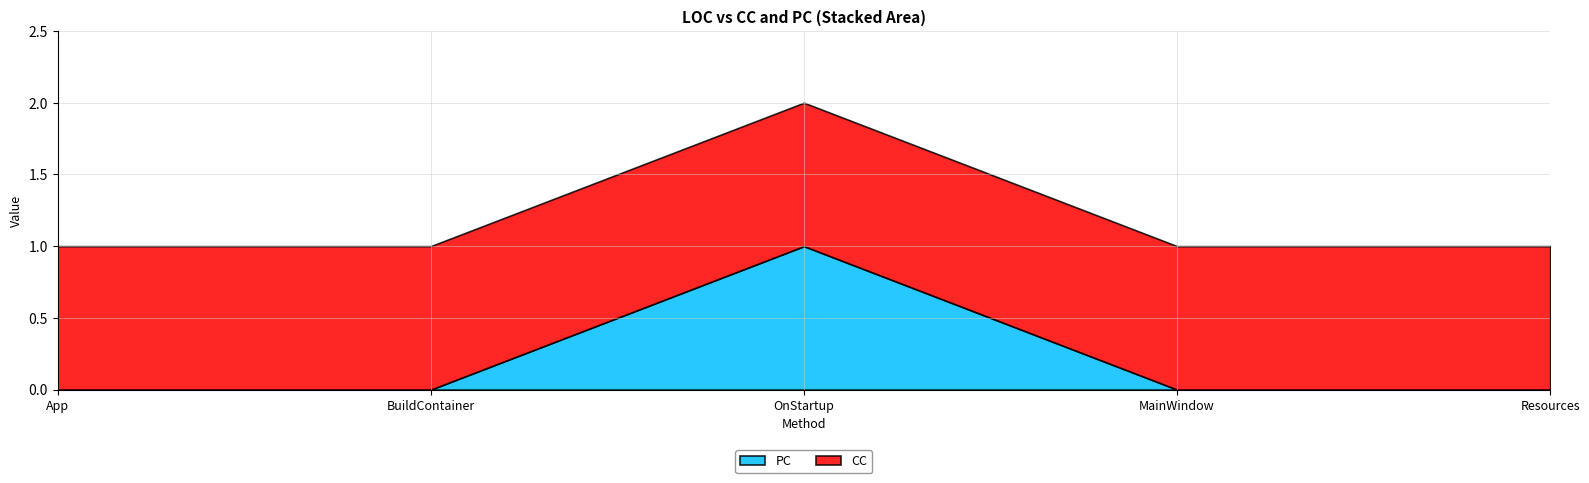

True or false: CC and PC intersect in this chart.

False